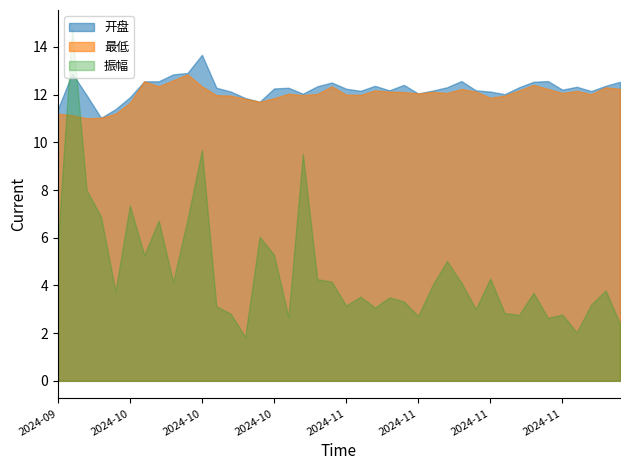

Is the value of 振幅 at 2024-11-12 greater than the value of 开盘 at 2024-11-18?

No